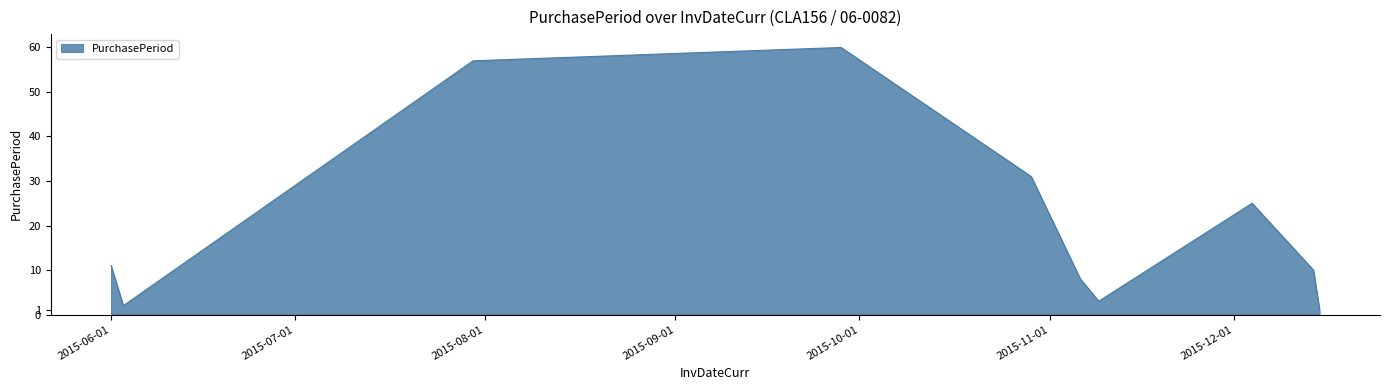

What is the difference between the maximum and minimum values?

59